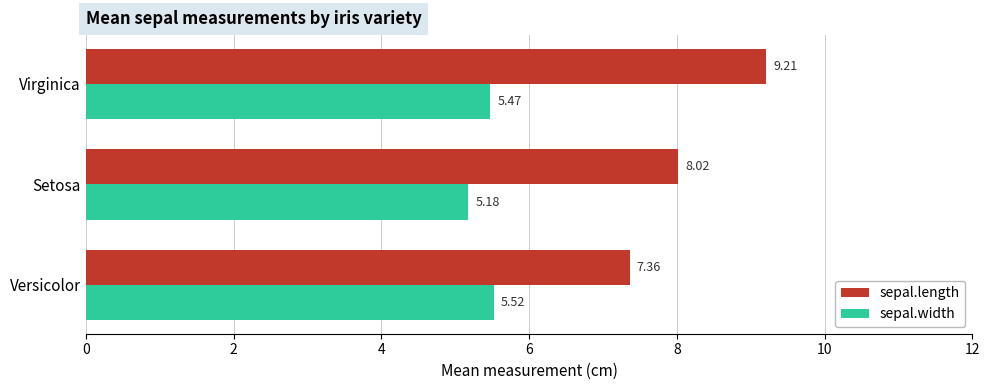

Which series has the largest total across all categories?

sepal.length